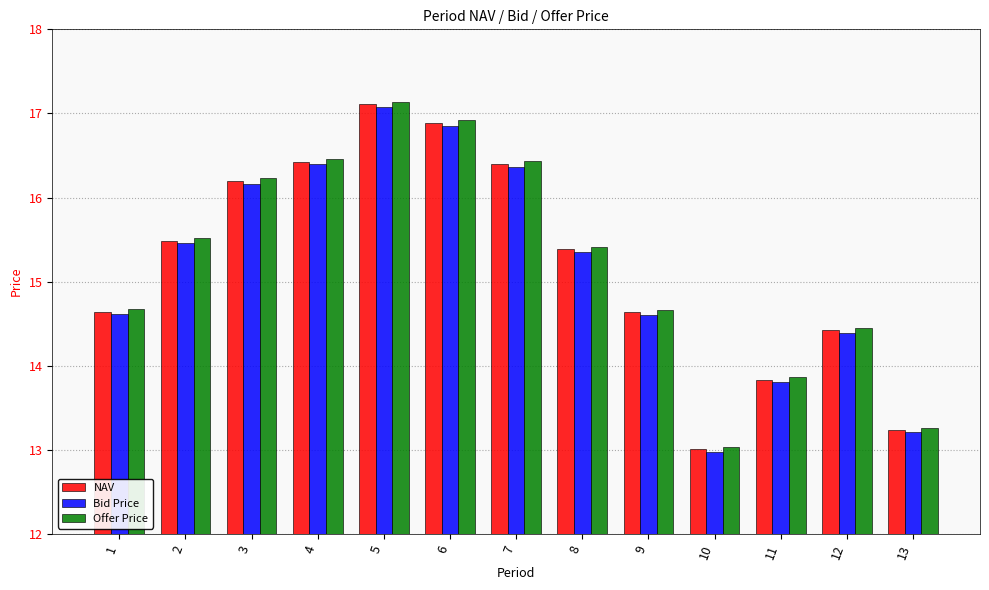

What is the spread (max minus min) of values at 1?

0.1